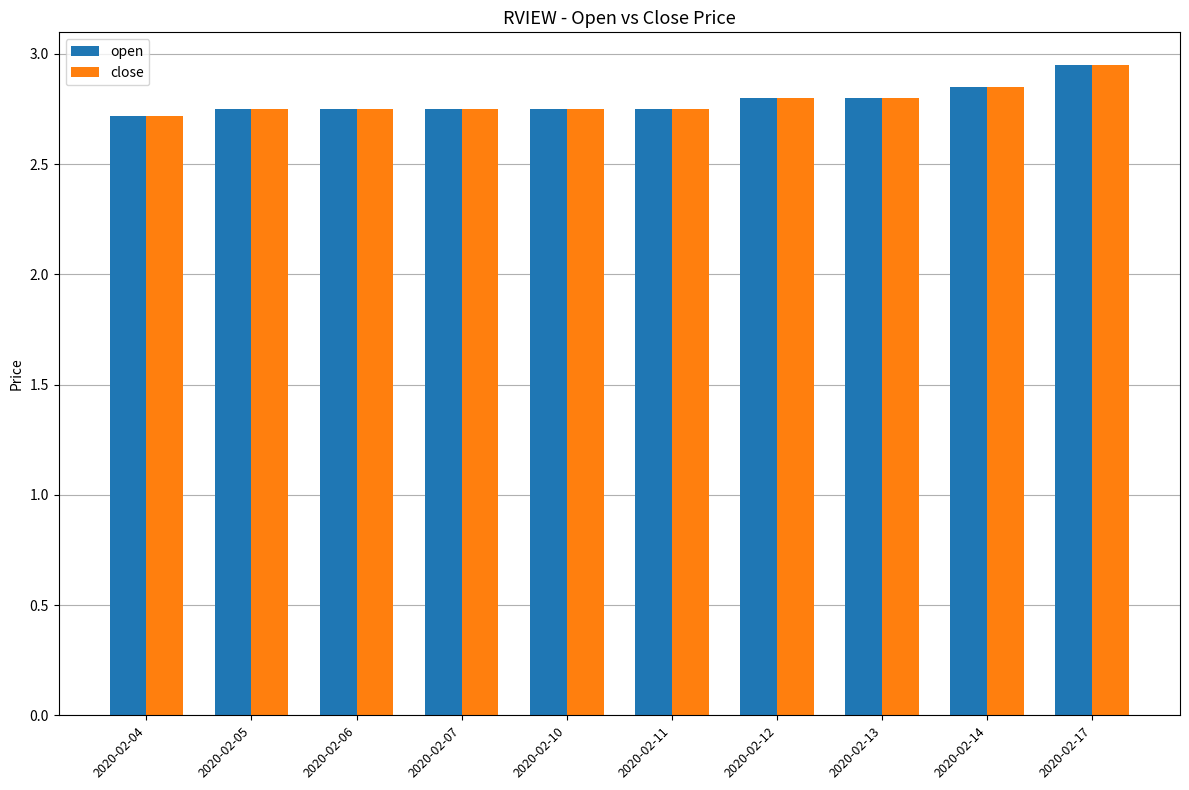

What is the sum of all open values?

27.9